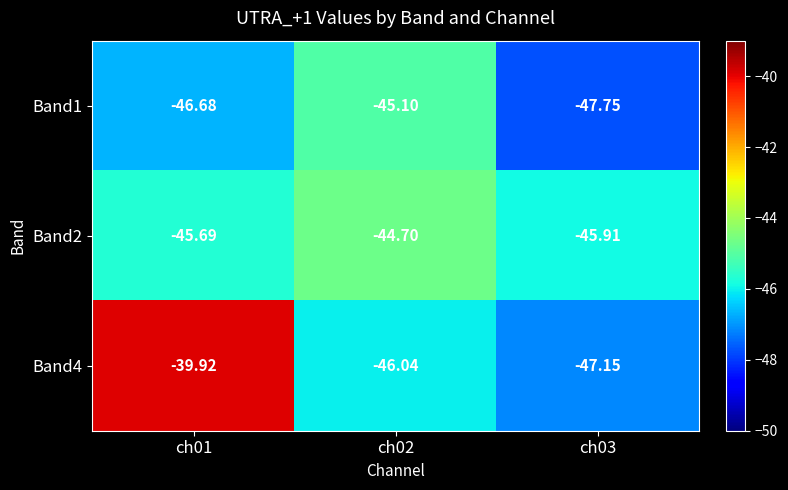

At which category is the sum across all series the highest?

ch01